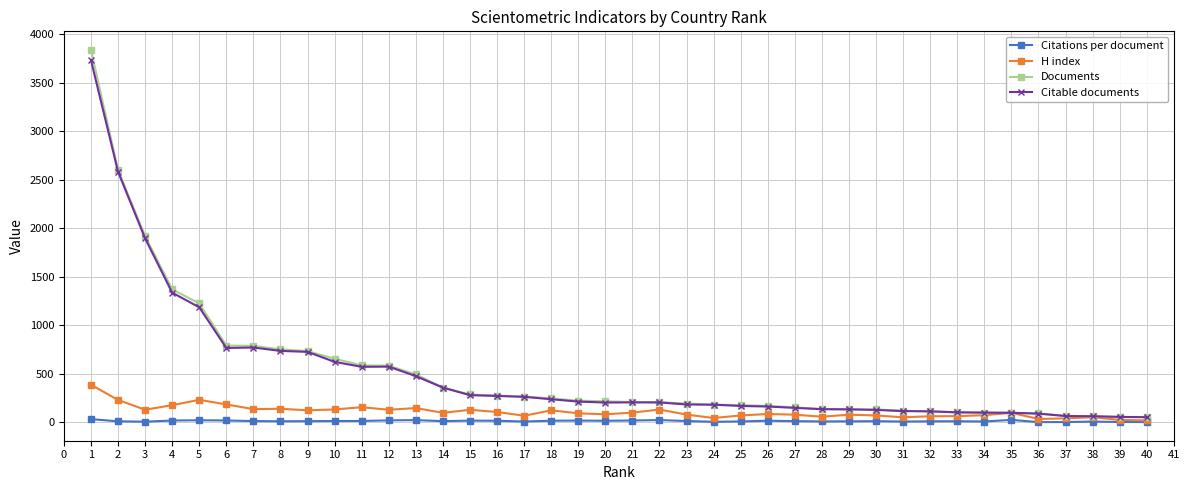

What is the greatest value displayed?

3836.0